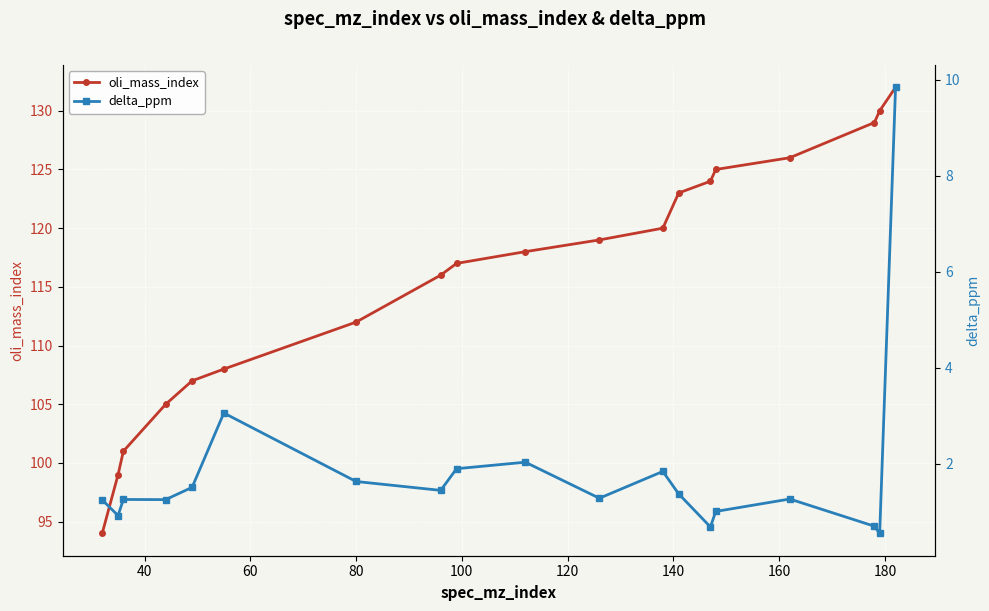

What is the maximum value for oli_mass_index?

132